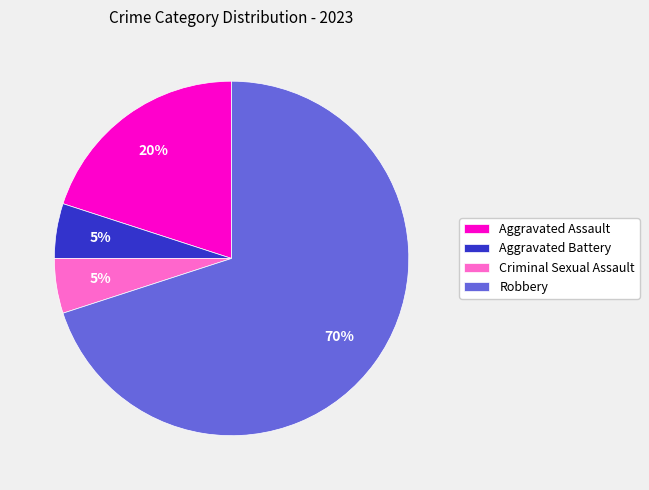

To the nearest percent, what is the difference between the largest and smallest slice percentages?

65%